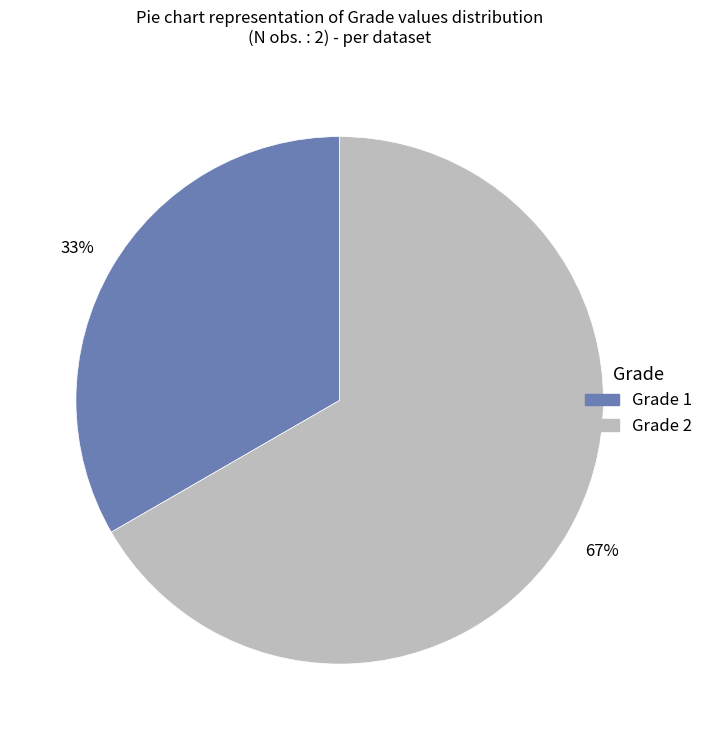

Which has a higher value, Grade 1 or Grade 2?

Grade 2